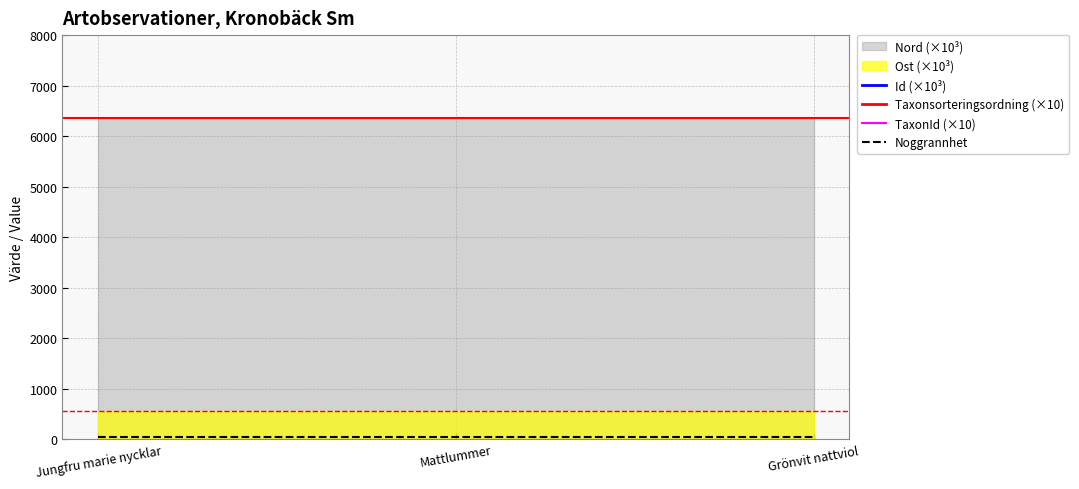

What is the value of the Id (×10³) point at the 3rd from the left?

74766.9